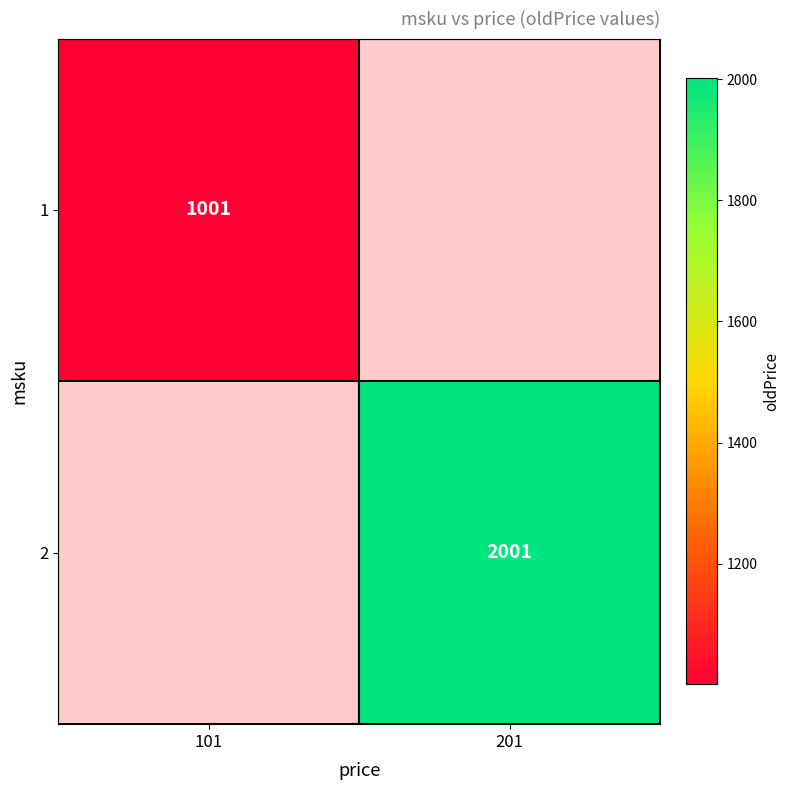

The value of 1 at 101 is 1001. True or false?

True